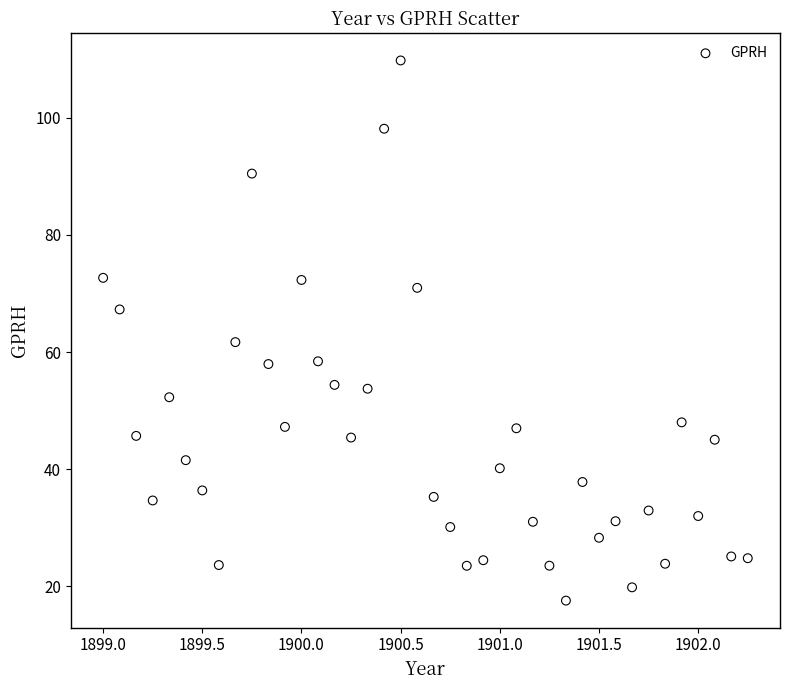

What Y value in the scatter plot is closest to 63?

61.7